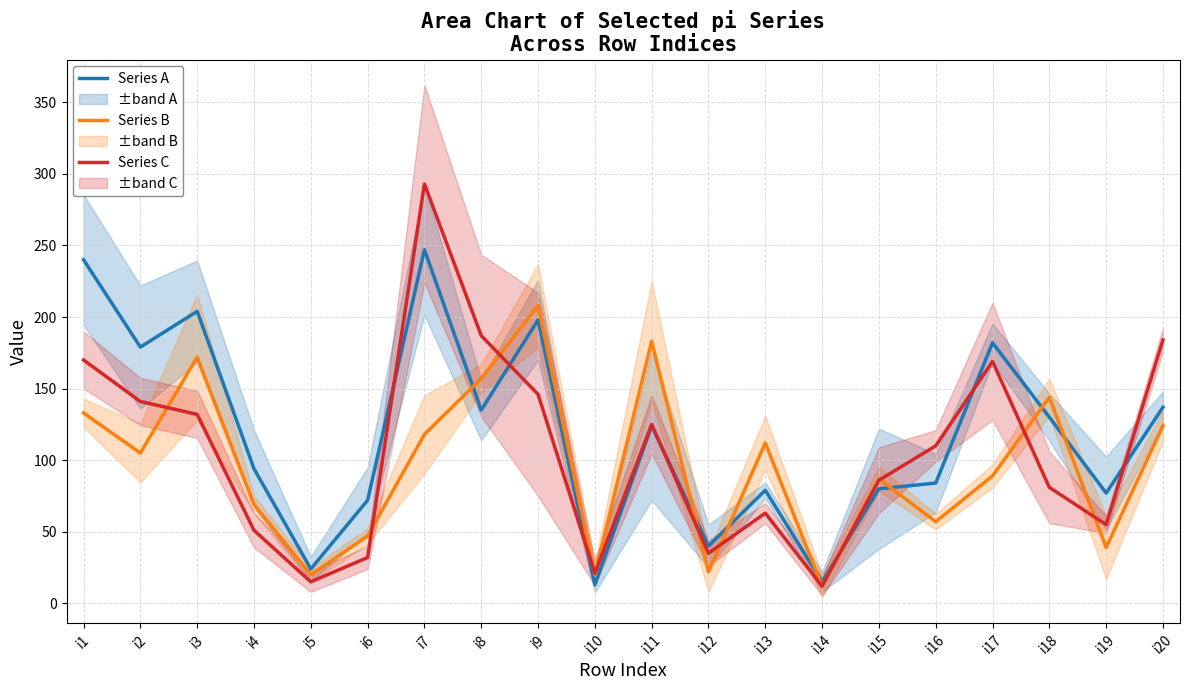

True or false: Series B has more than 2 interior local peaks.

True